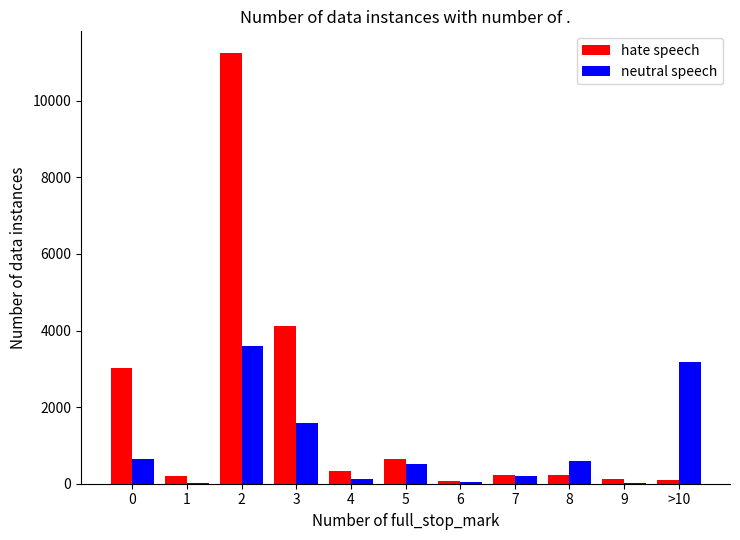

Which series has the largest total across all categories?

hate speech